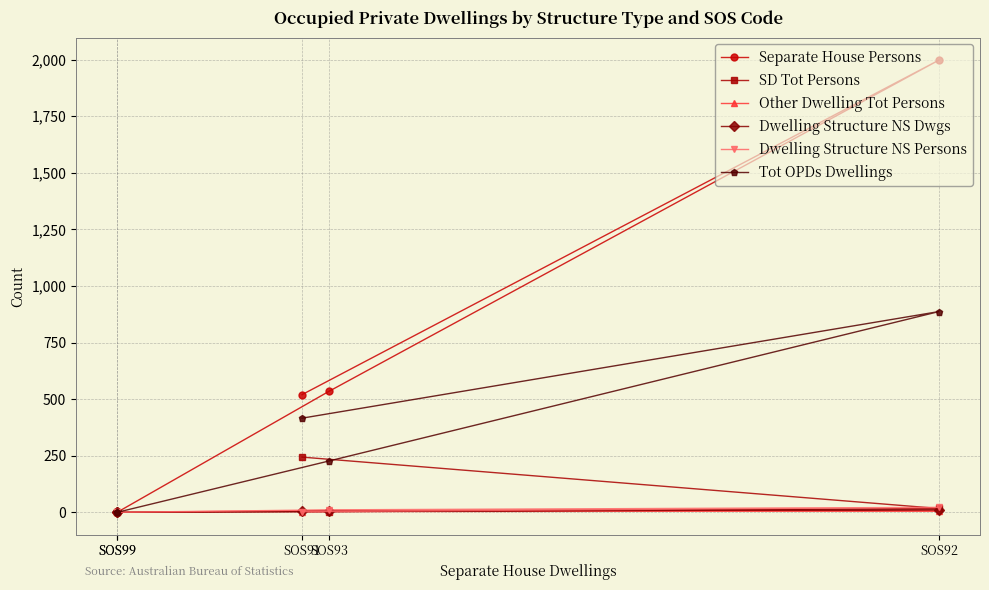

Between SOS92 and SOS99, which series saw the biggest shift?

Separate House Persons